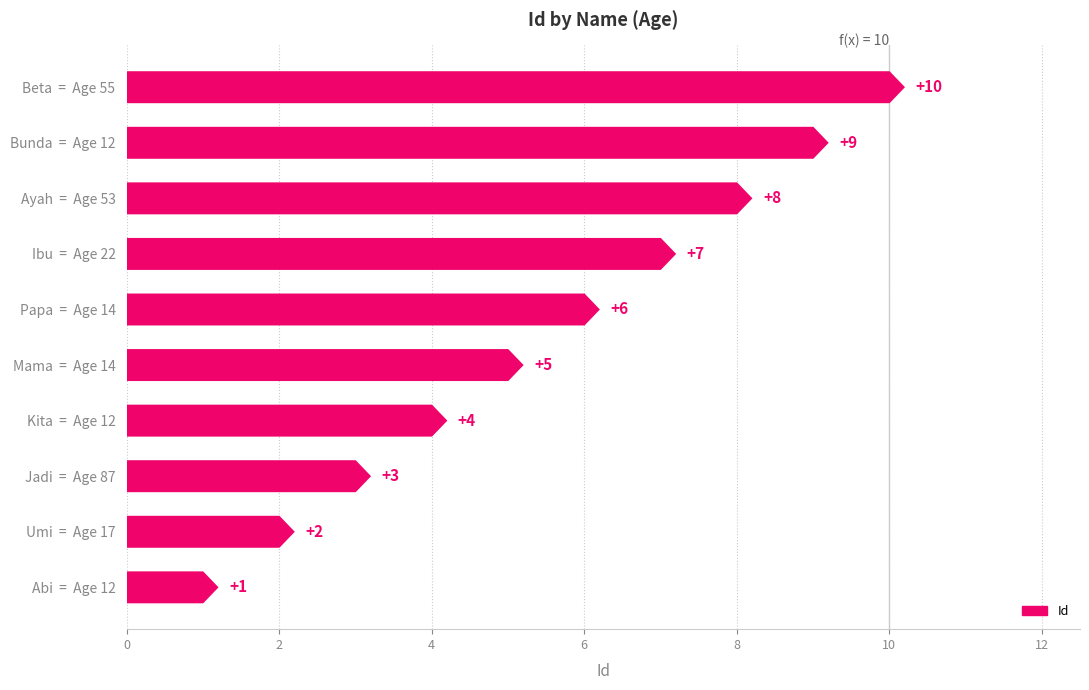

What is the change in value from Abi  =  Age 12 to Jadi  =  Age 87?

+2